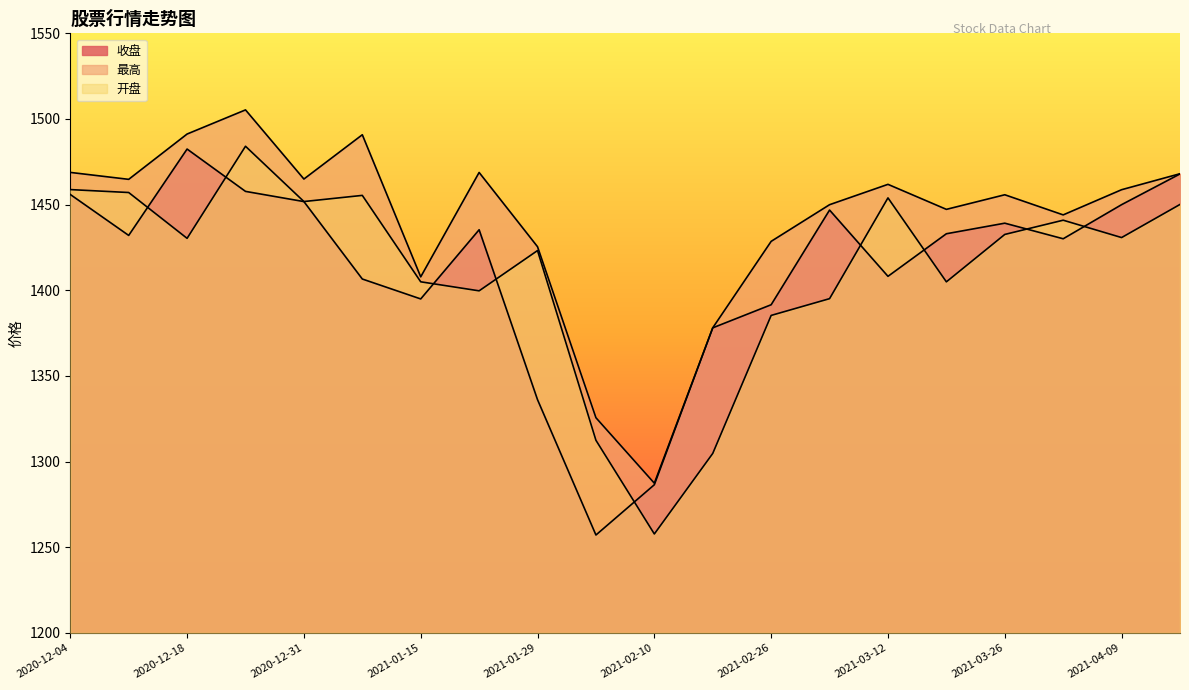

At which label does 收盘 reach its peak?

2020-12-18